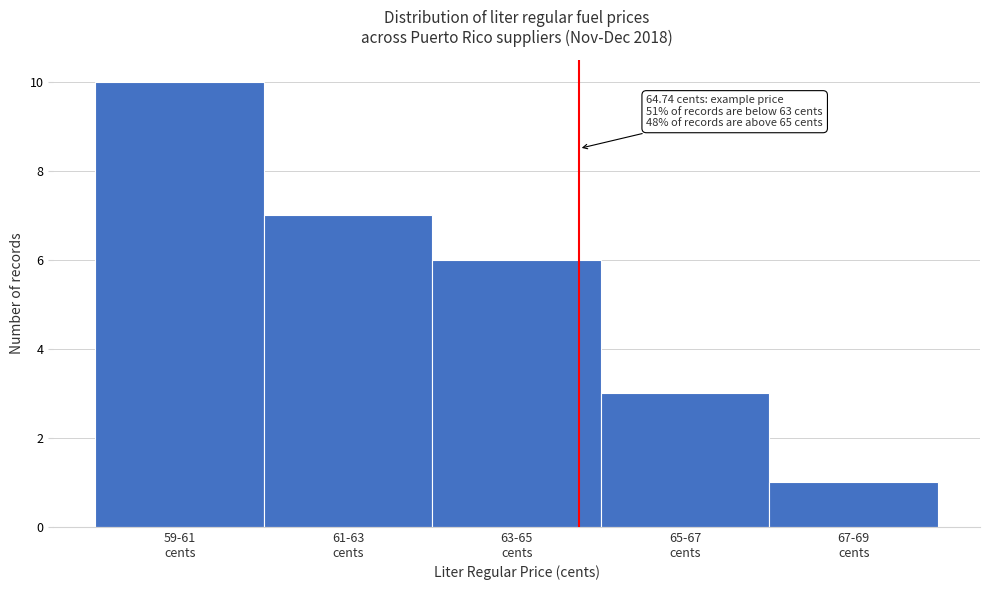

Reading left to right, transcribe all the data shown in this chart.

10	7	6	3	1